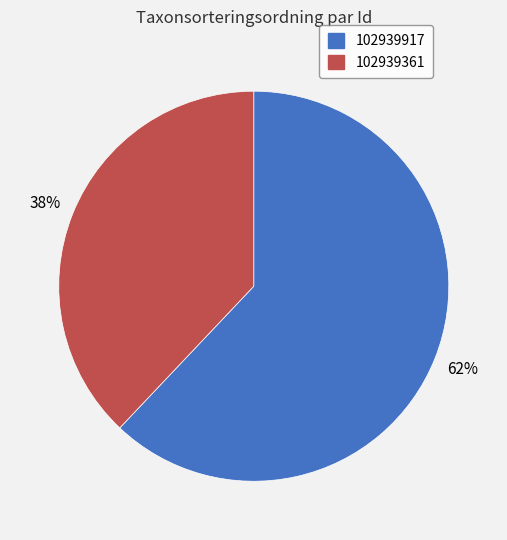

The 102939361 slice represents 38% of the pie. True or false?

True